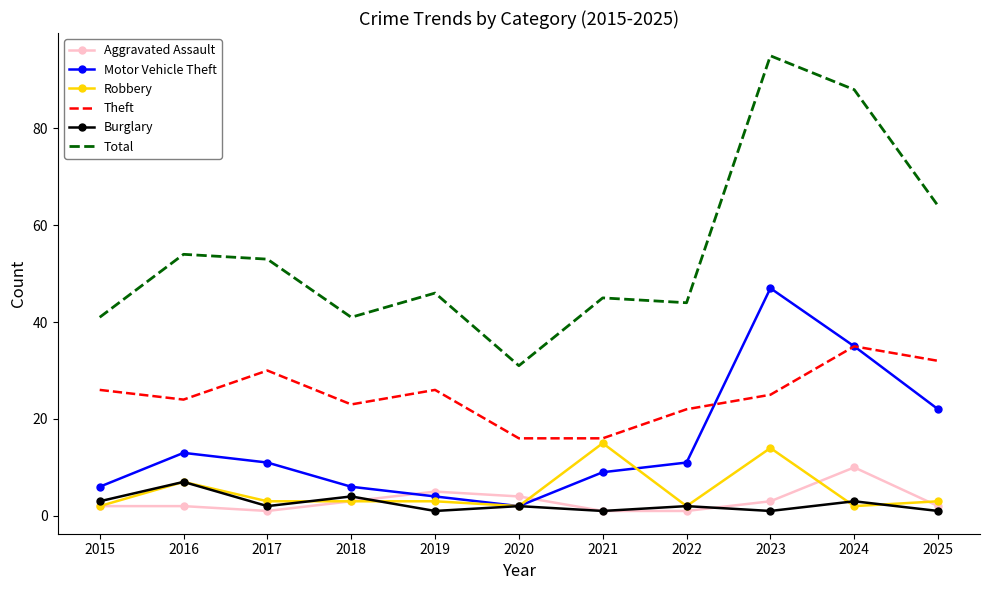

Is it true that Theft equals 14 at 2015?

False